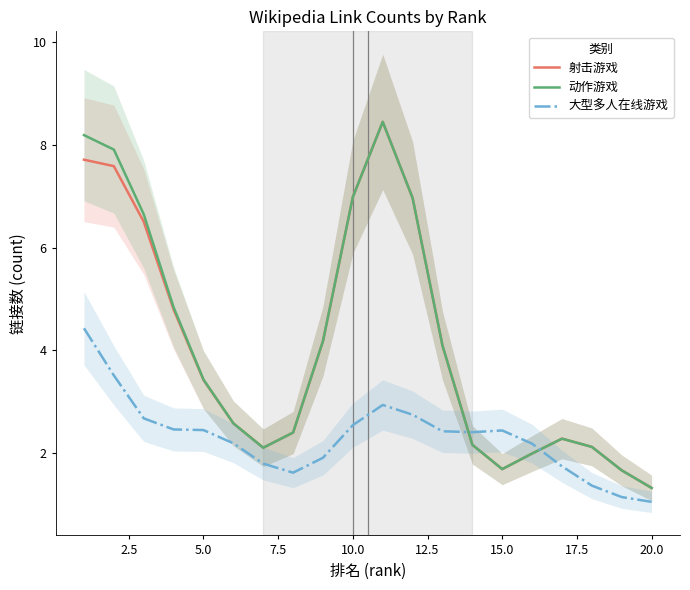

How many intersections are there between 射击游戏 and 大型多人在线游戏?

2